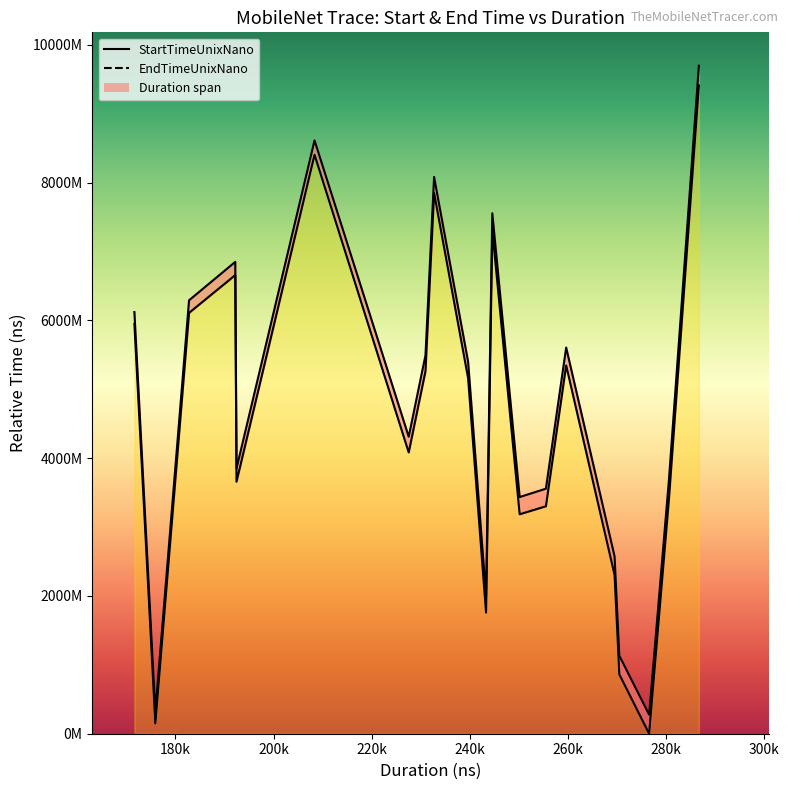

What is the difference between the maximum and minimum values in the StartTimeUnixNano series?

9409145301